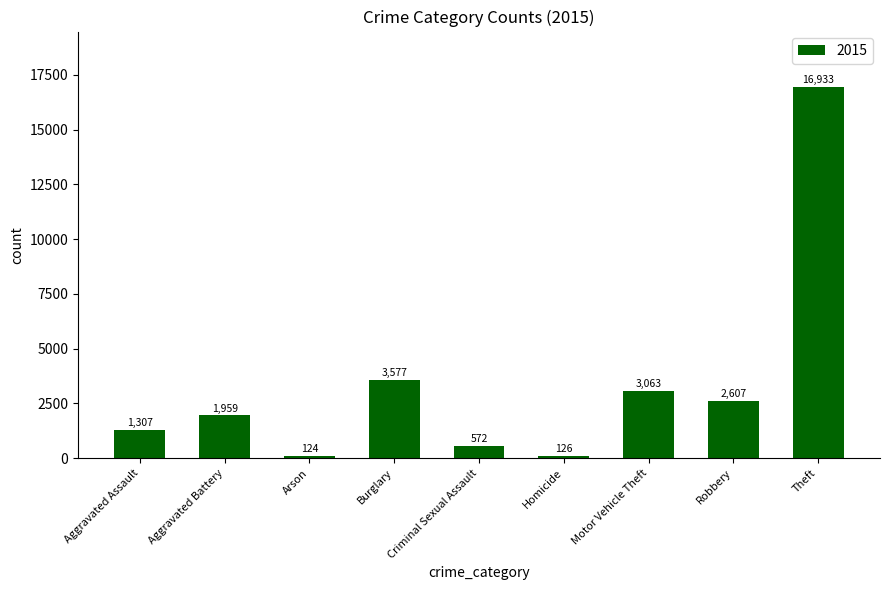

What value does the data have at Theft?

16933